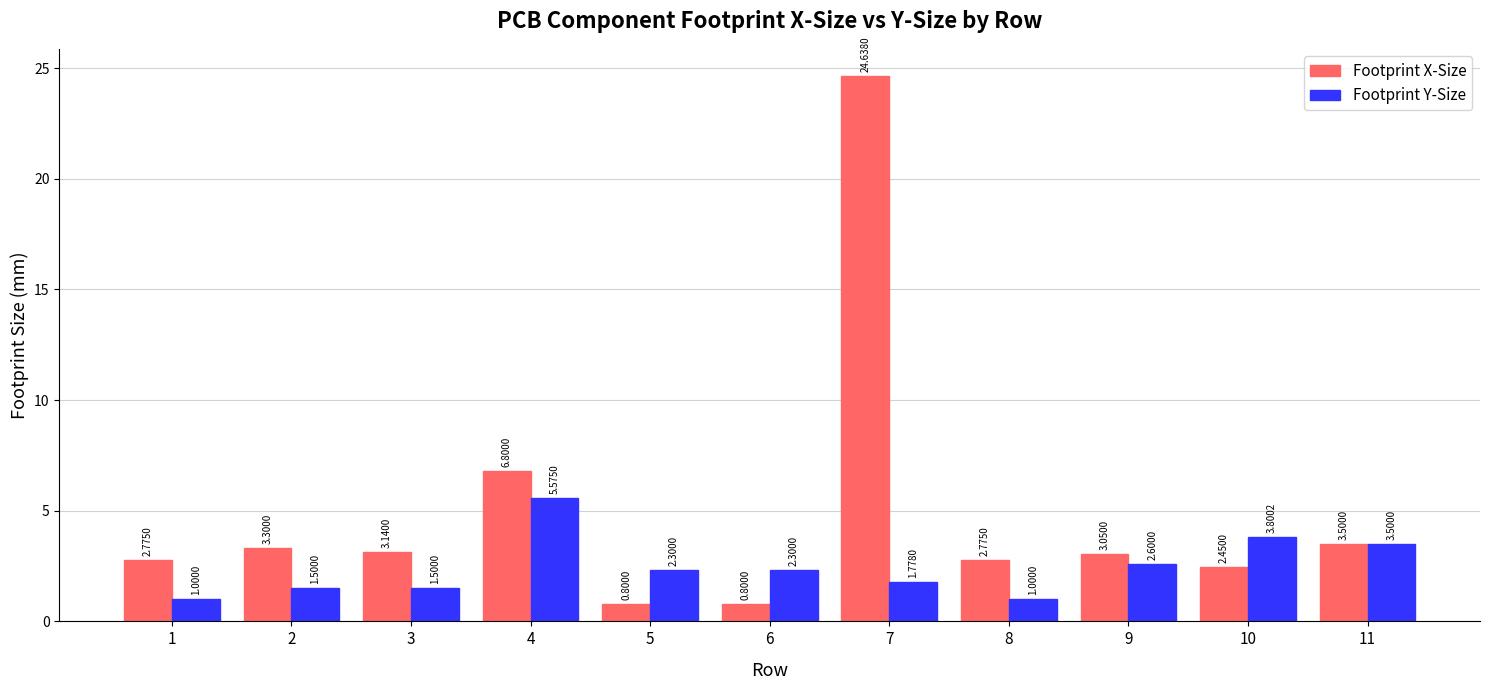

At which label does Footprint Y-Size first exceed 2?

4